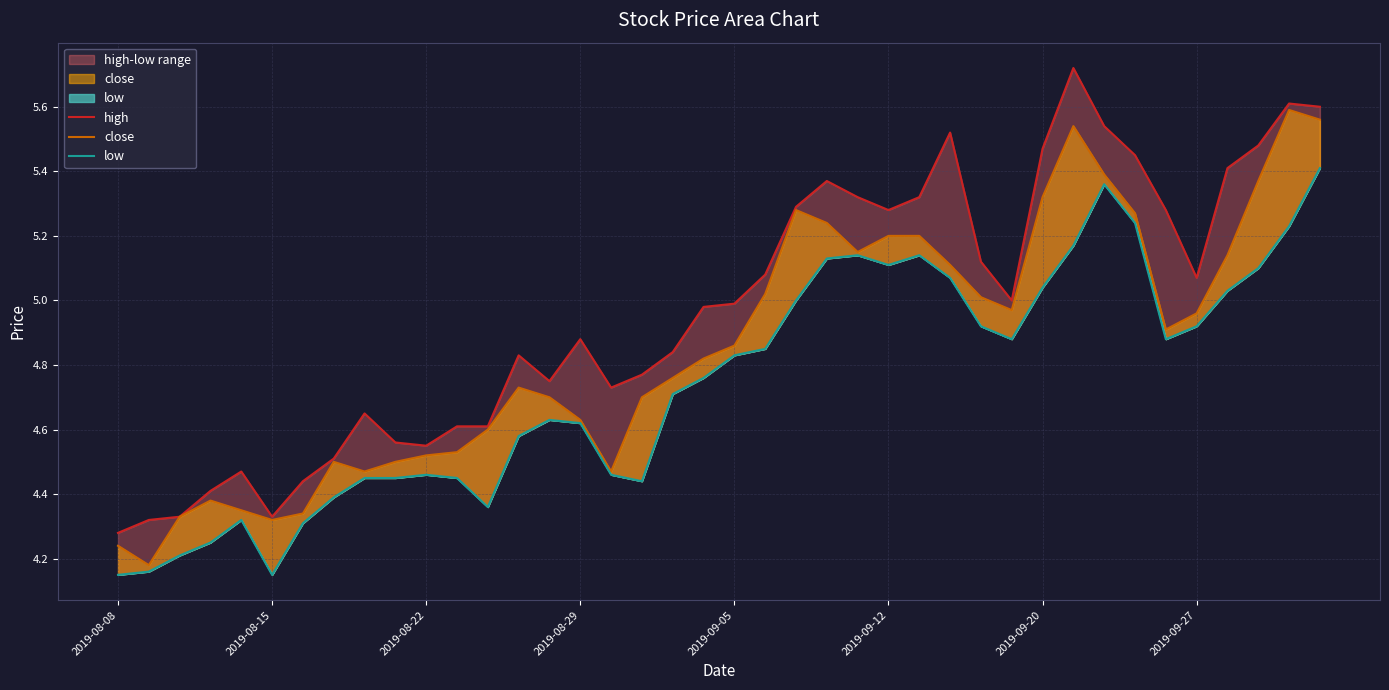

The close series shows 1.9 at 36. True or false?

False